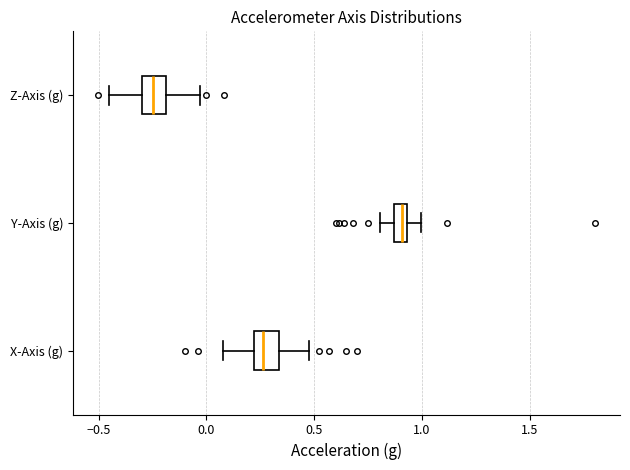

Where does the median line of the box for Z-Axis (g) sit on the x-axis? The values are not printed on the chart, so give them approximately, as read against the axis.

-0.25